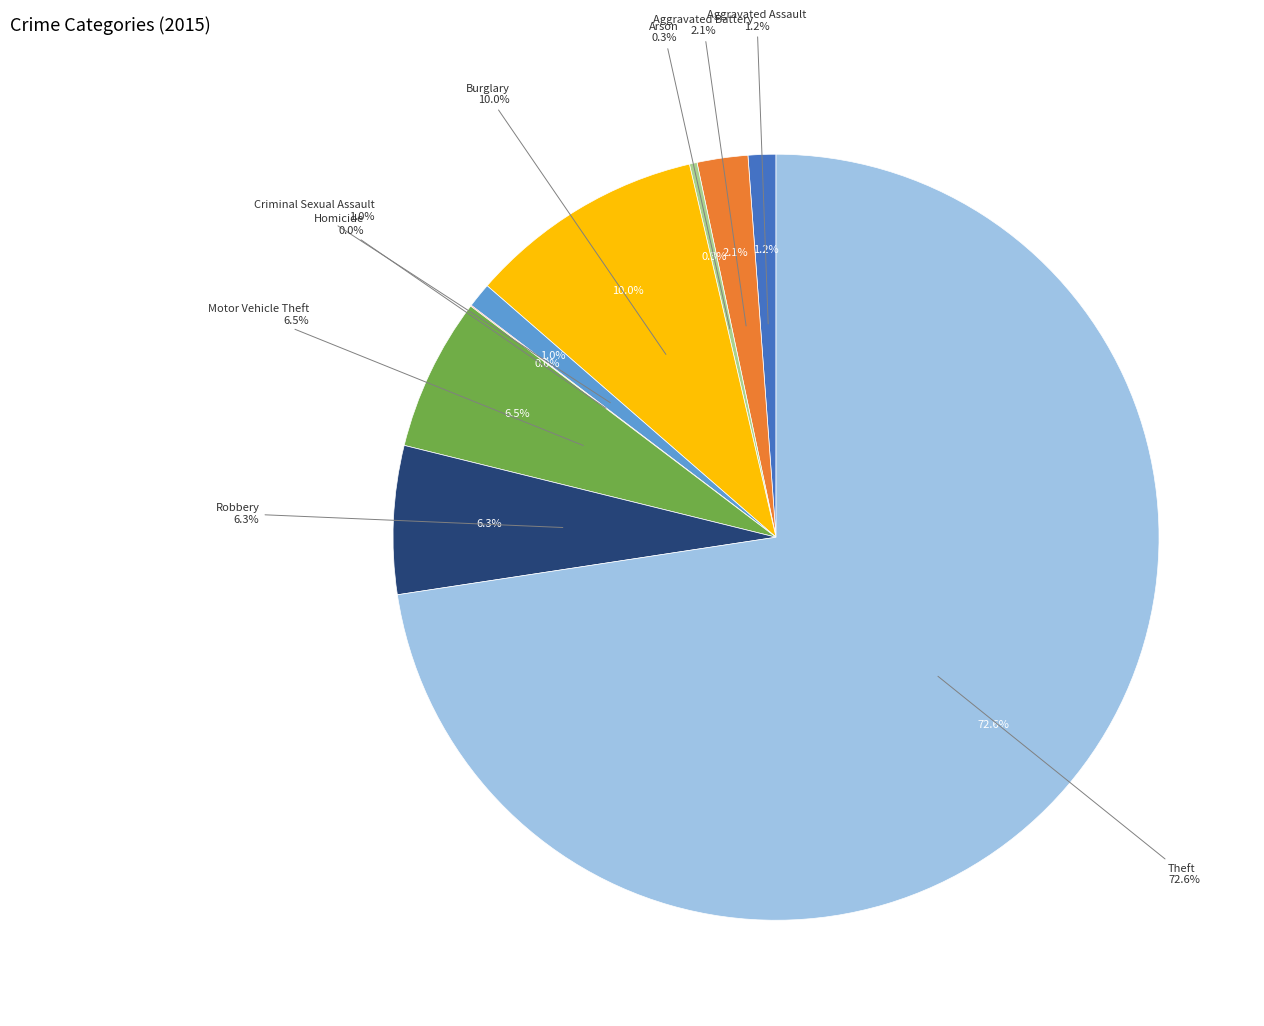

Which slice is the smallest?

Homicide